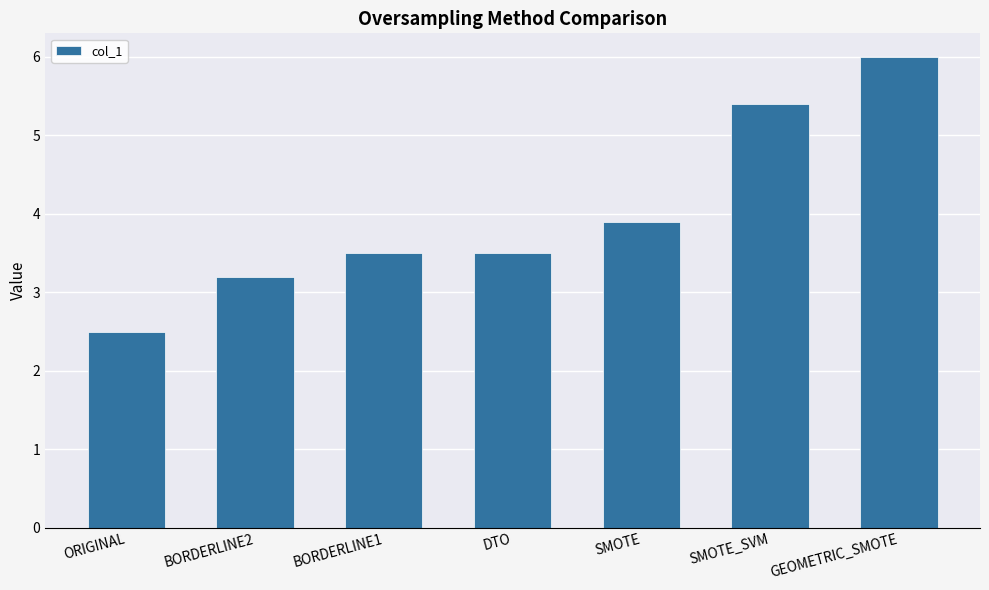

What is the smallest value displayed?

2.5